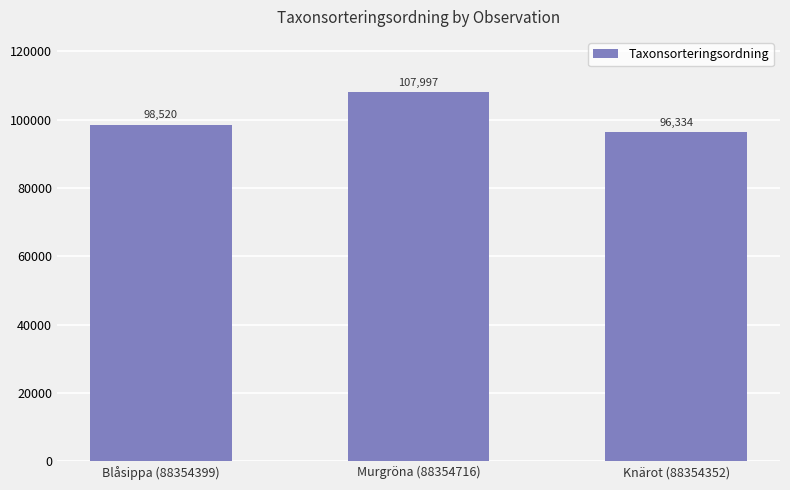

At which label is the value closest to 102165?

Blåsippa (88354399)